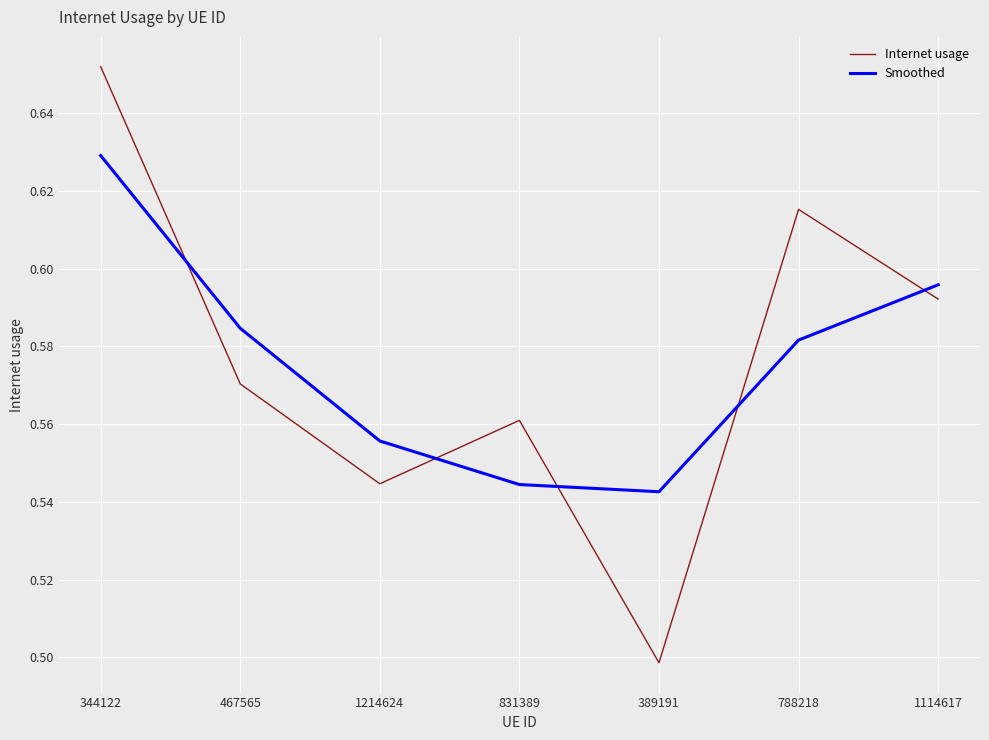

After their last crossing, which series has the higher values: Smoothed or Internet usage?

Smoothed